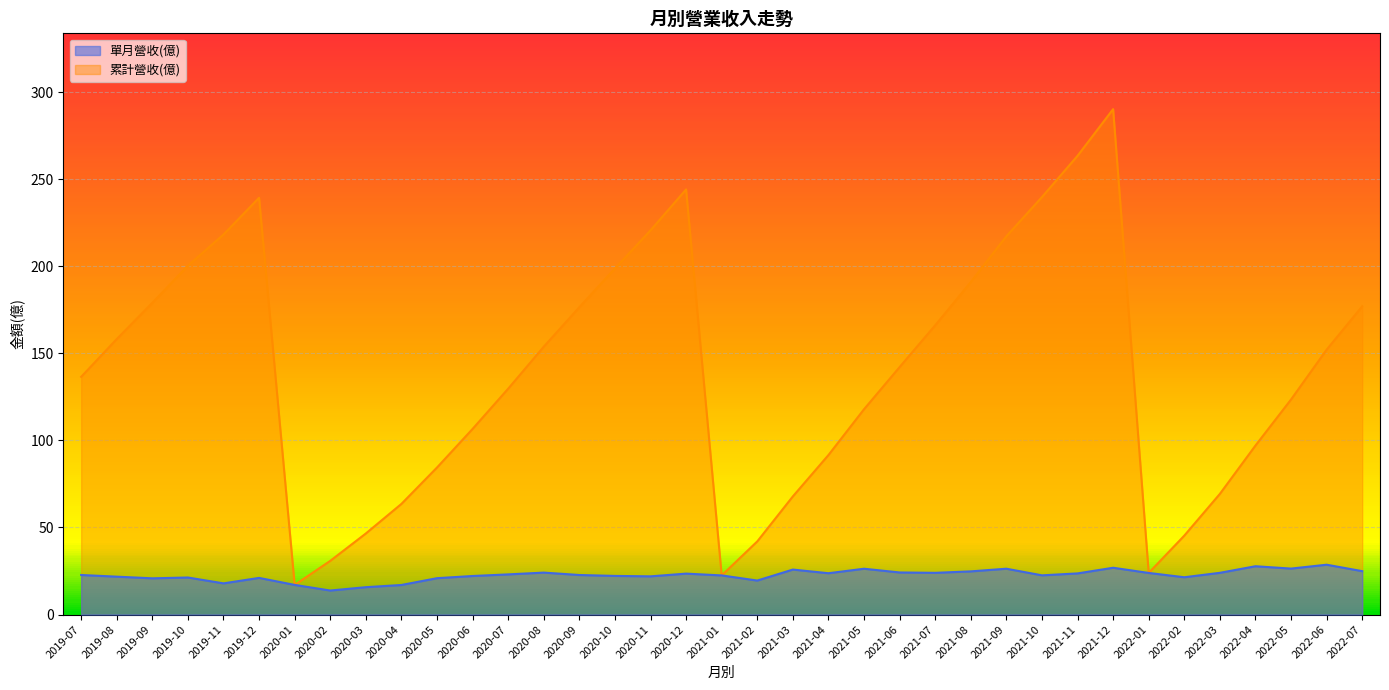

Between 2021-08 and 2021-02, which is larger?

2021-08